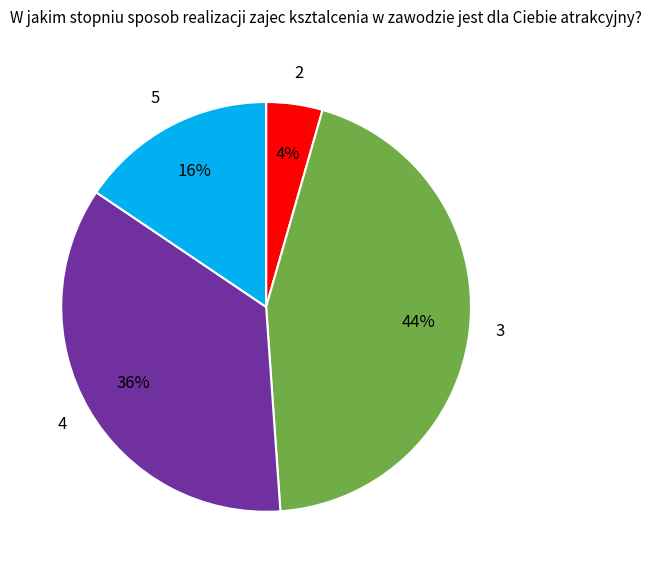

To the nearest percent, what is the difference between the largest and smallest slice percentages?

44%